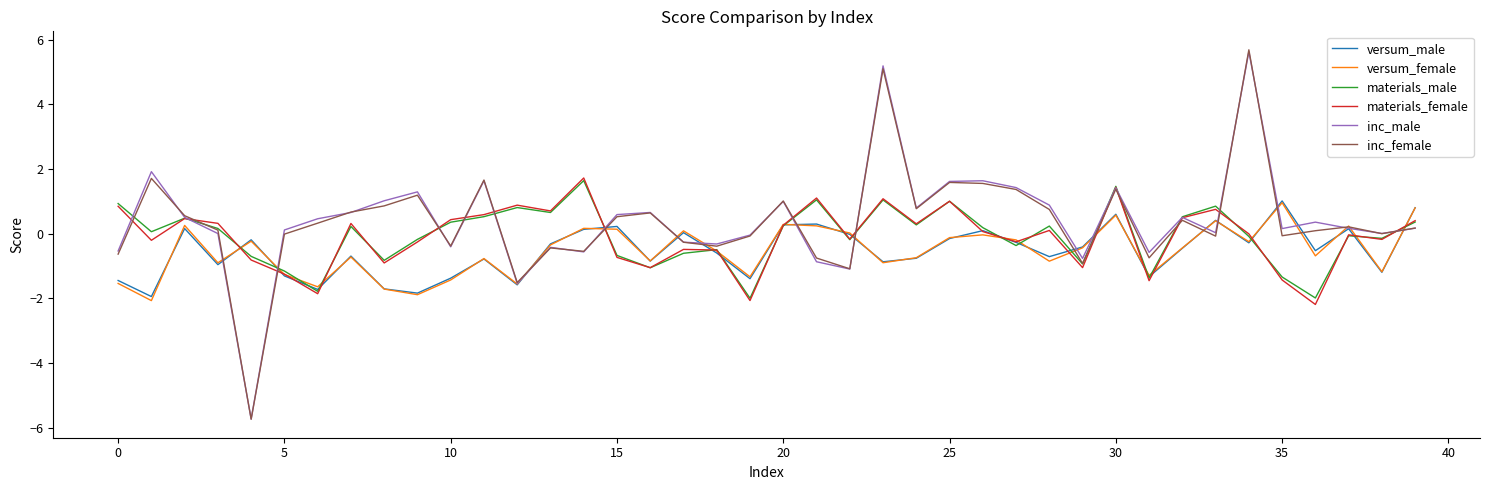

Which series has the widest spread of values?

inc_female